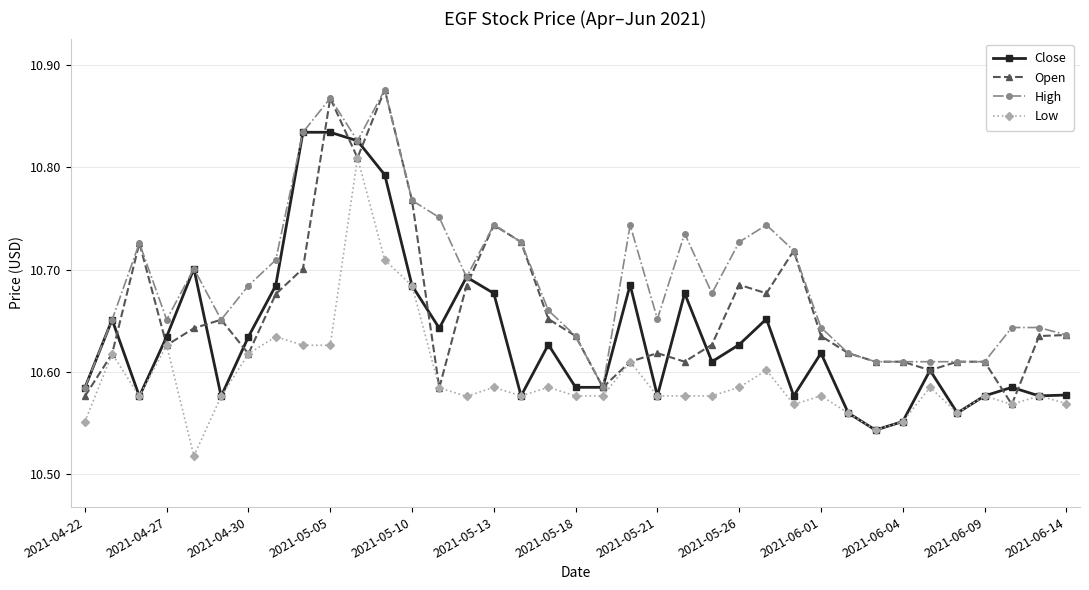

List the series in order of their overall mean, lowest first.

Low, Close, Open, High